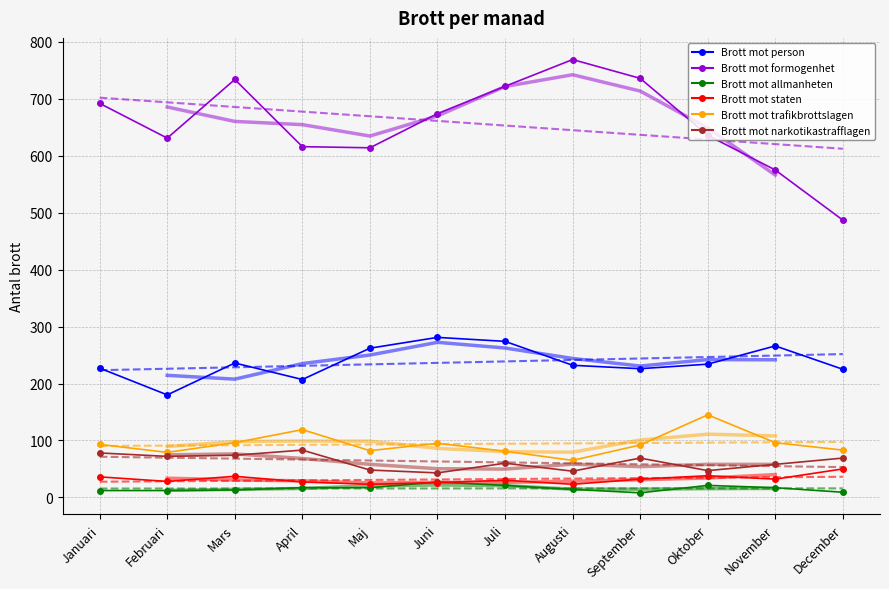

True or false: Brott_mot_person and Brott_mot_allmanheten cross at least once.

False